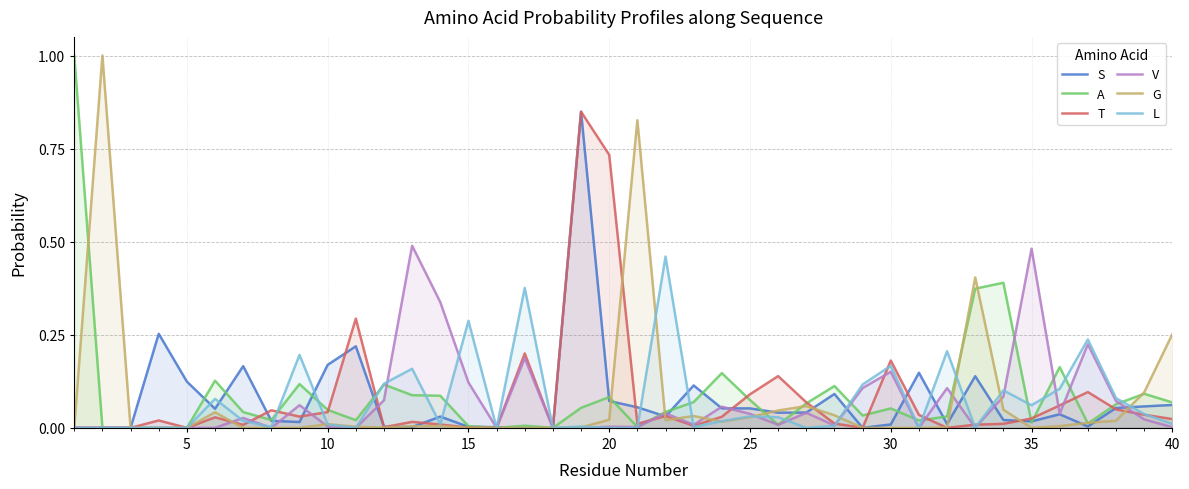

The L series shows -0.2 at 20. True or false?

False